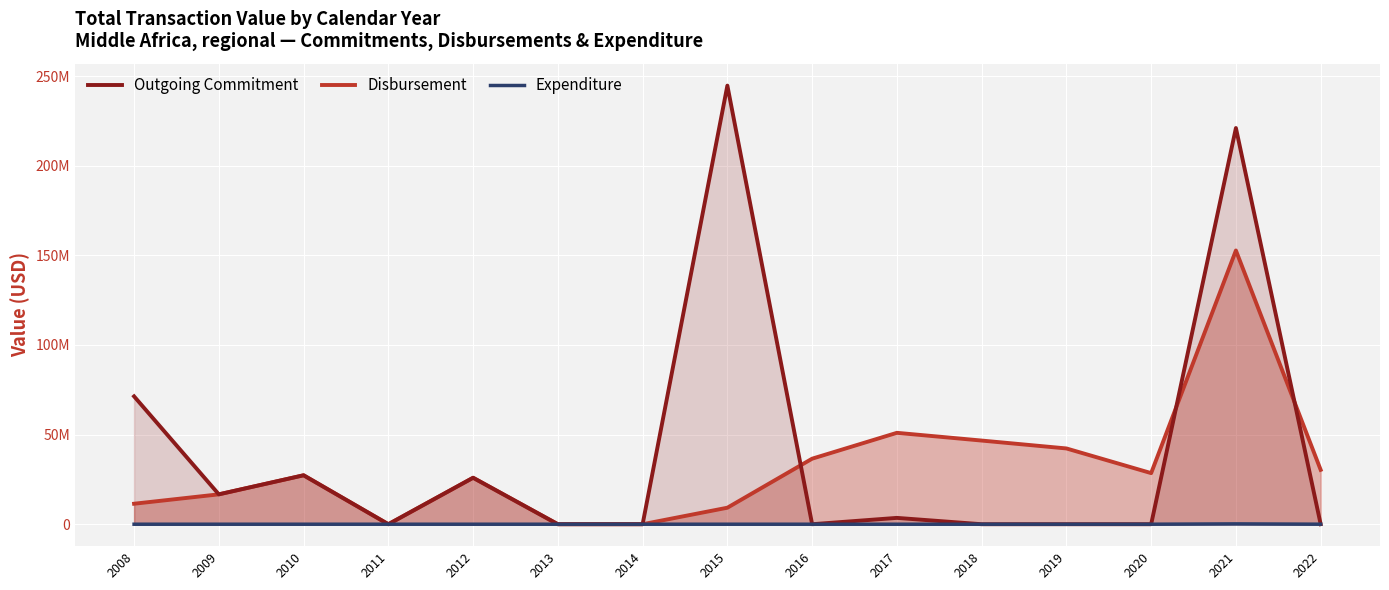

How many lines are shown in the chart?

3